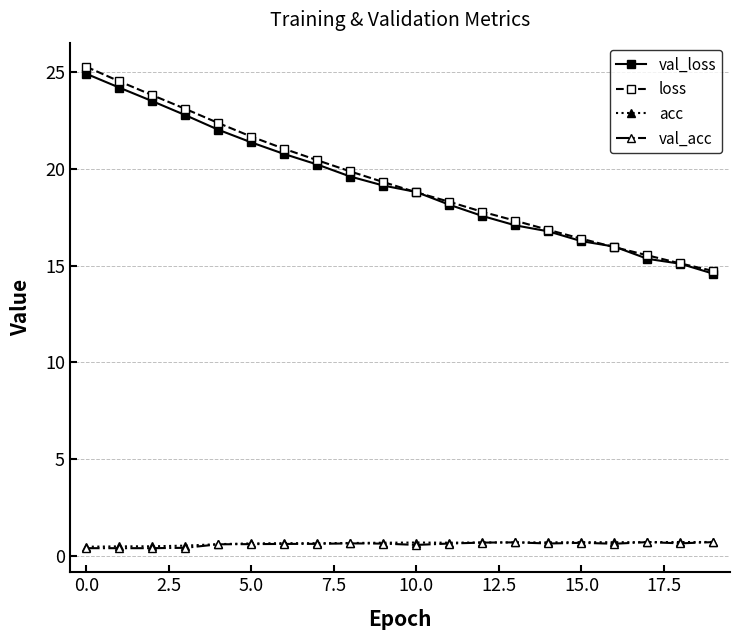

What is the maximum value for loss?

25.3